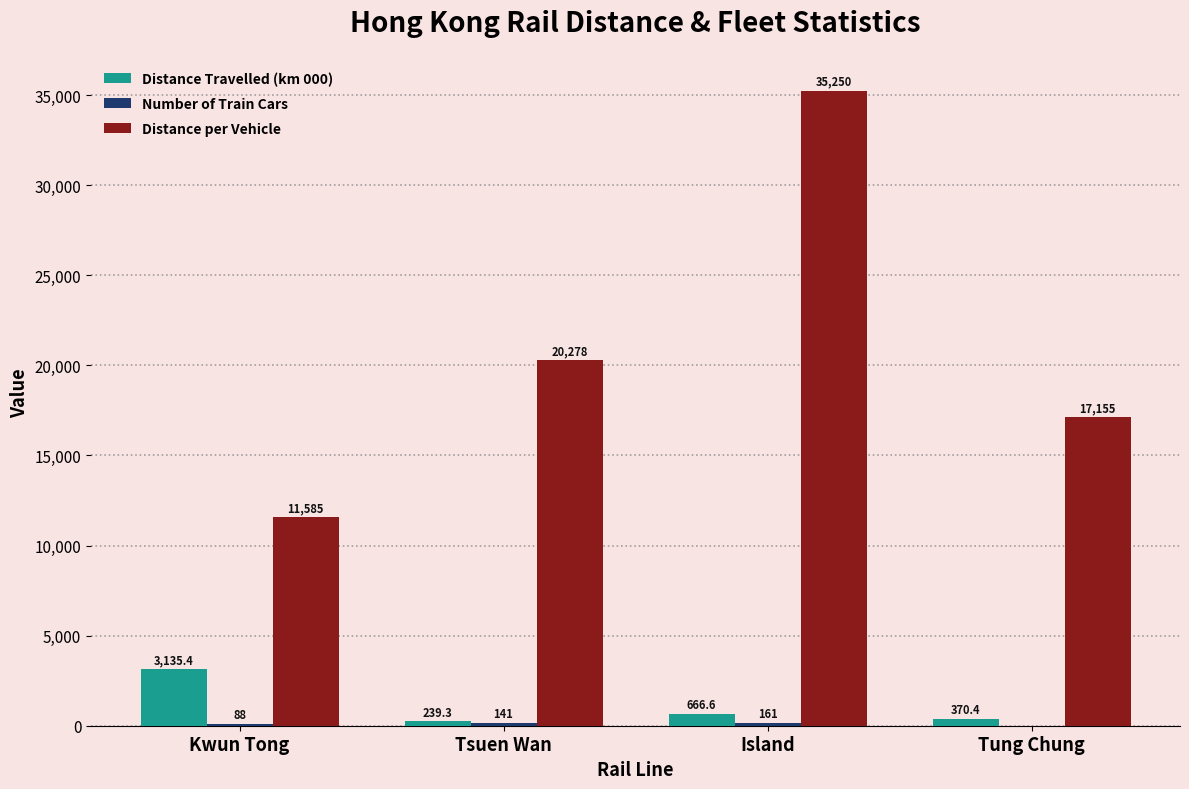

Between Island and Tung Chung, which series saw the biggest shift?

Distance per Vehicle